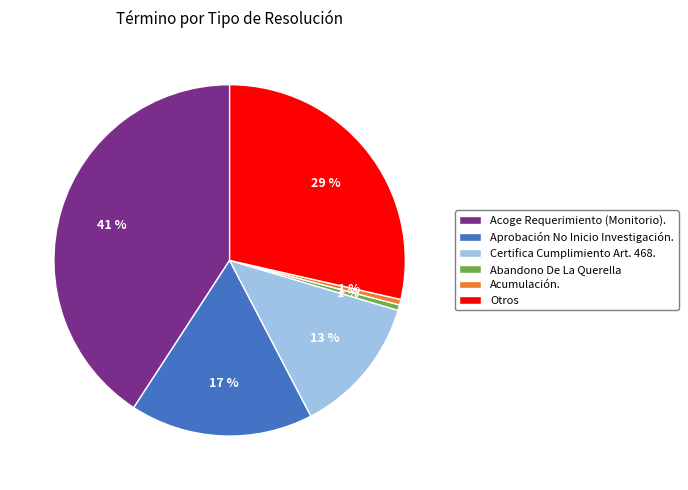

Approximately how many times larger is the value at Acoge Requerimiento (Monitorio). compared to Aprobación No Inicio Investigación.?

2.4